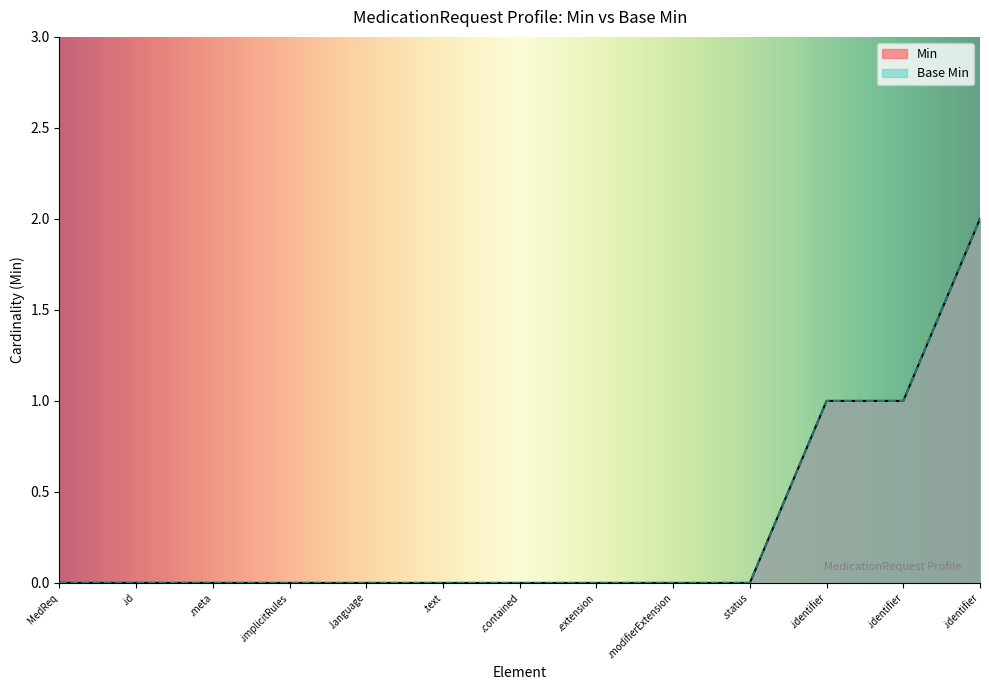

Which series has the widest spread of values?

Min